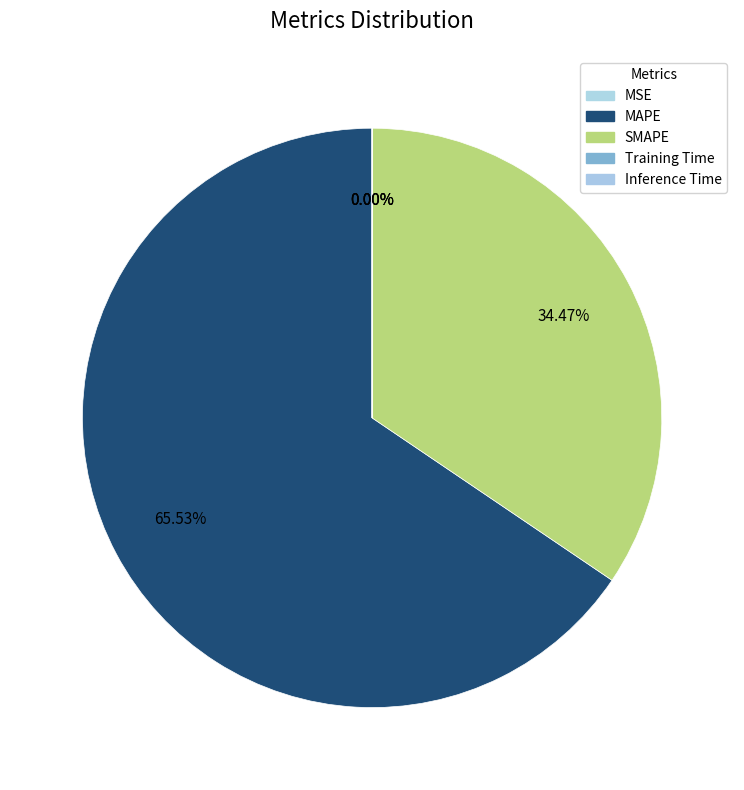

Which category has the smallest portion of the pie?

Inference Time